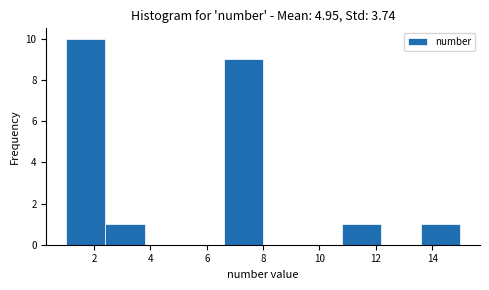

How tall is the bar that spans 13.6 to 15.0 on the x-axis? The values are not printed on the chart, so give them approximately, as read against the axis.

1